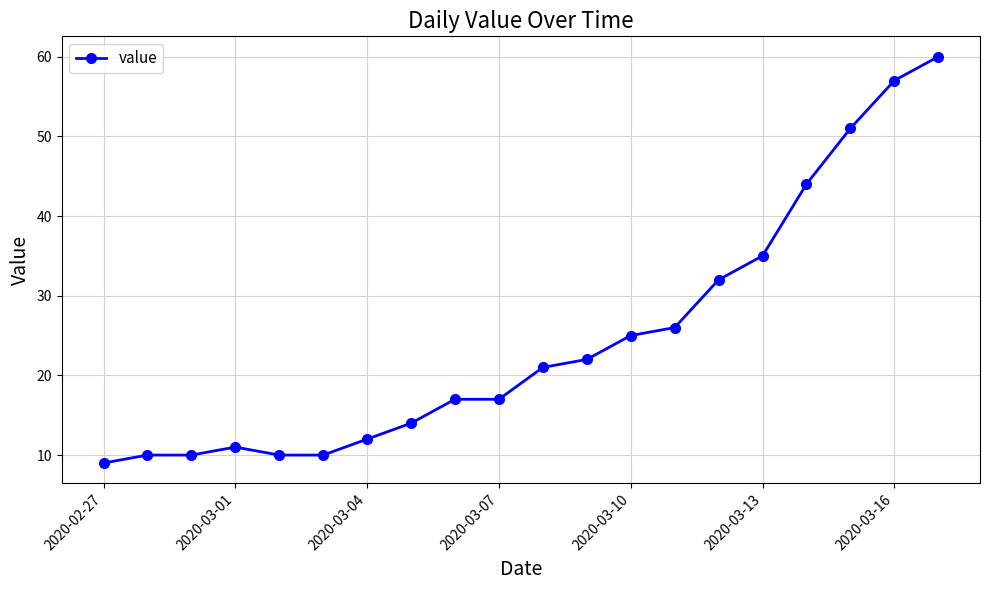

What is the maximum value shown in the chart?

60